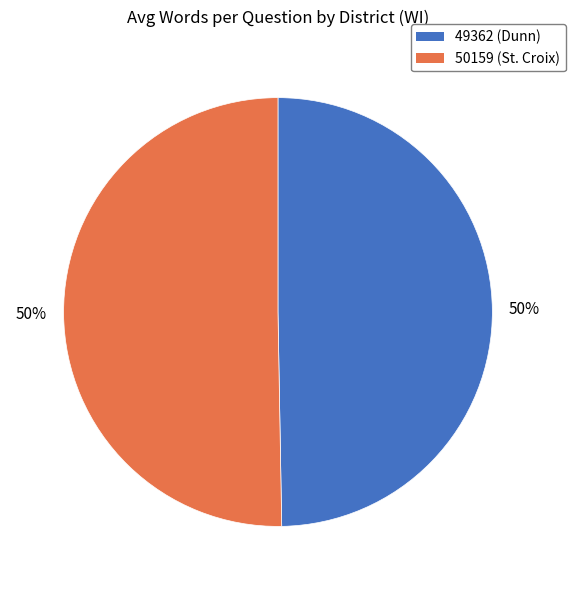

To the nearest percent, what portion does 50159 (St. Croix) represent?

50%